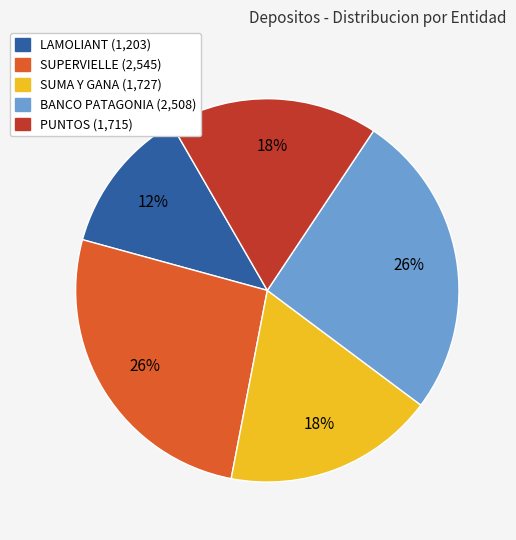

Approximately how many times larger is the value at LAMOLIANT compared to PUNTOS?

0.7